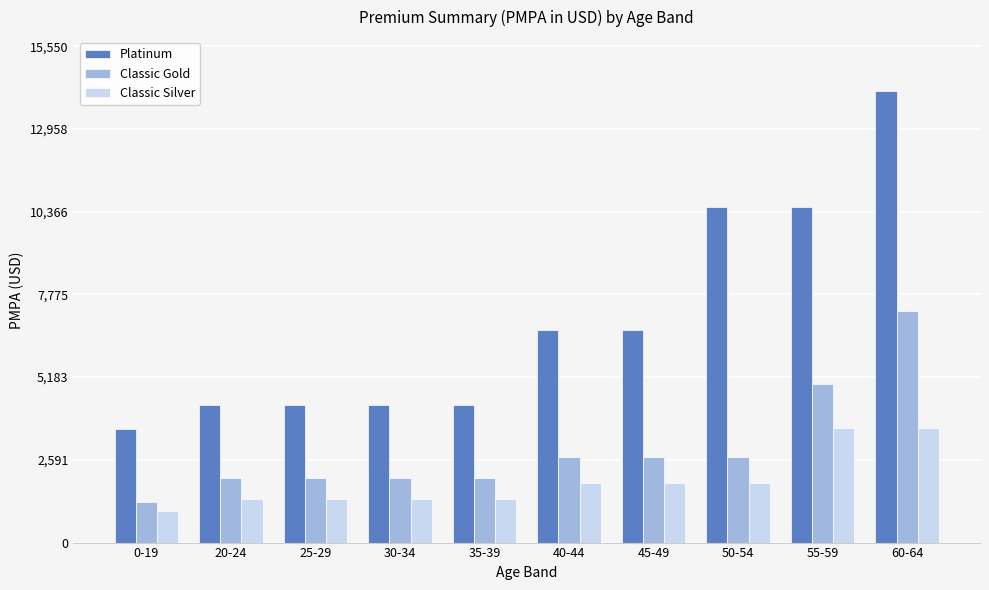

The value of Classic Silver at 25-29 is 696.9. True or false?

False